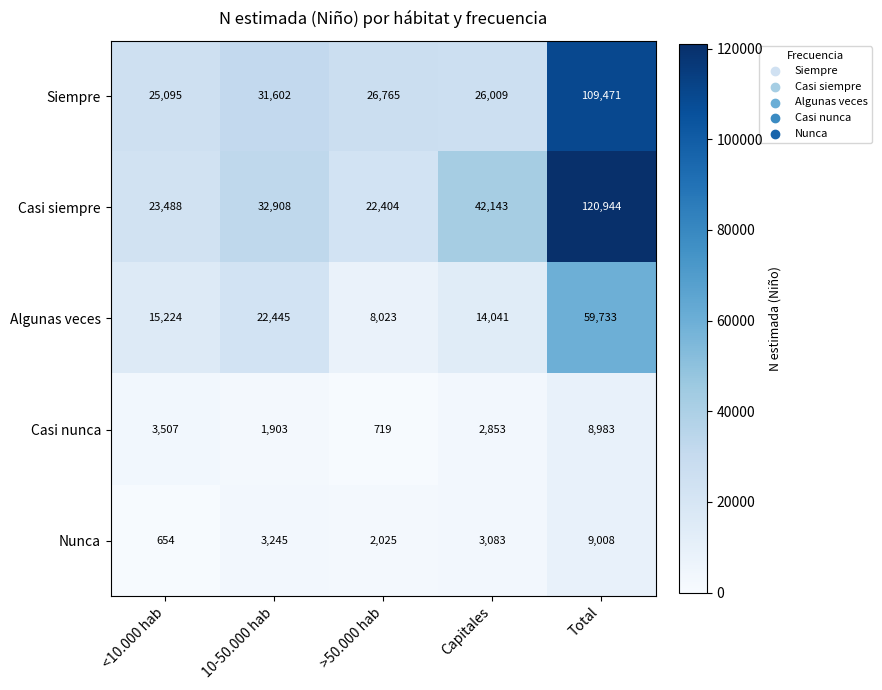

What is the minimum value shown in the chart?

654